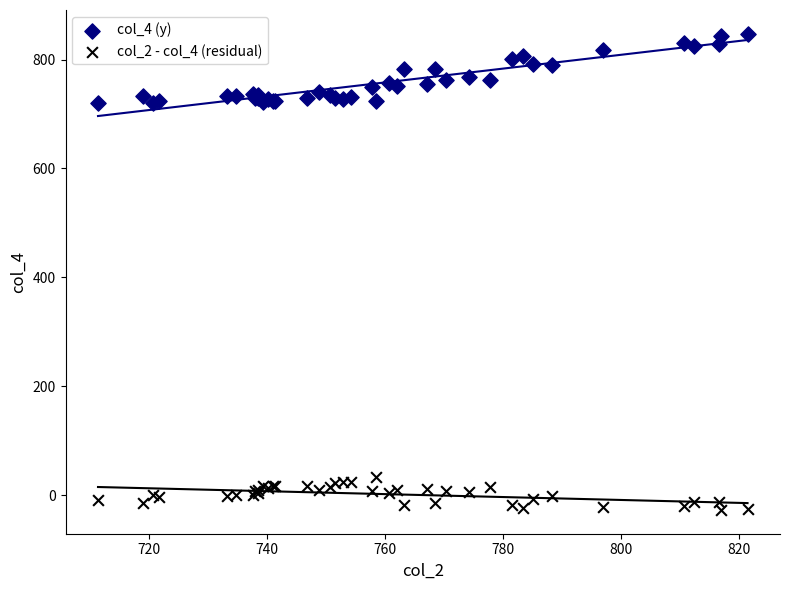

Which series contains the lowest Y value?

col_2 - col_4 (residual)